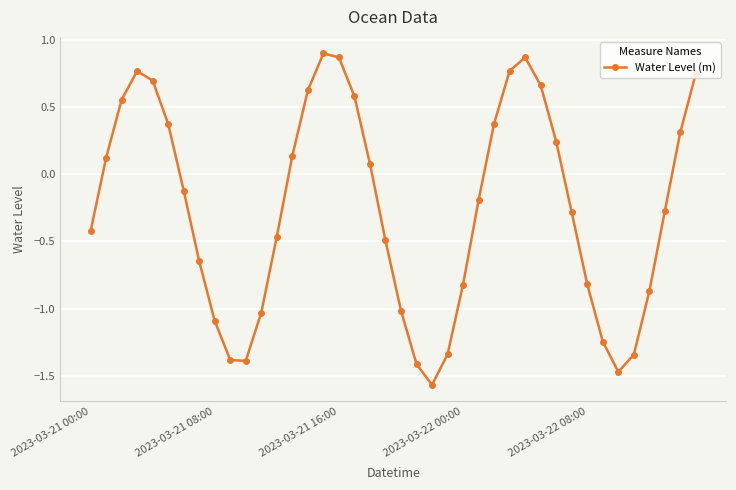

What is the value of the 10th point from the left?

-1.4